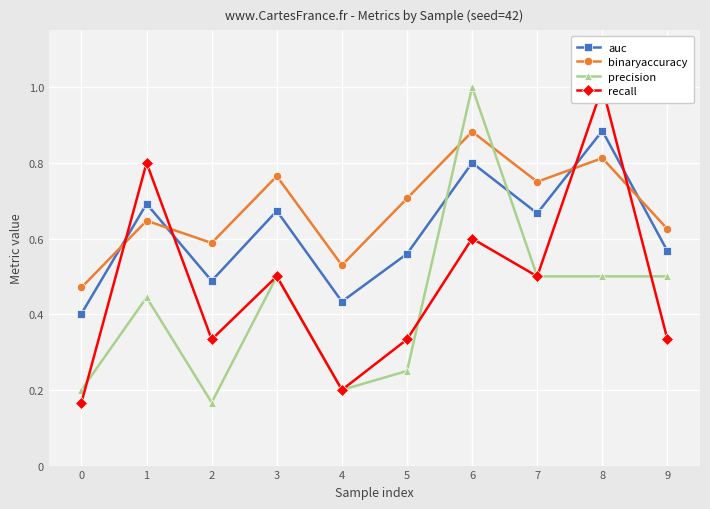

The value of binaryaccuracy at 3 is 1.1. True or false?

False